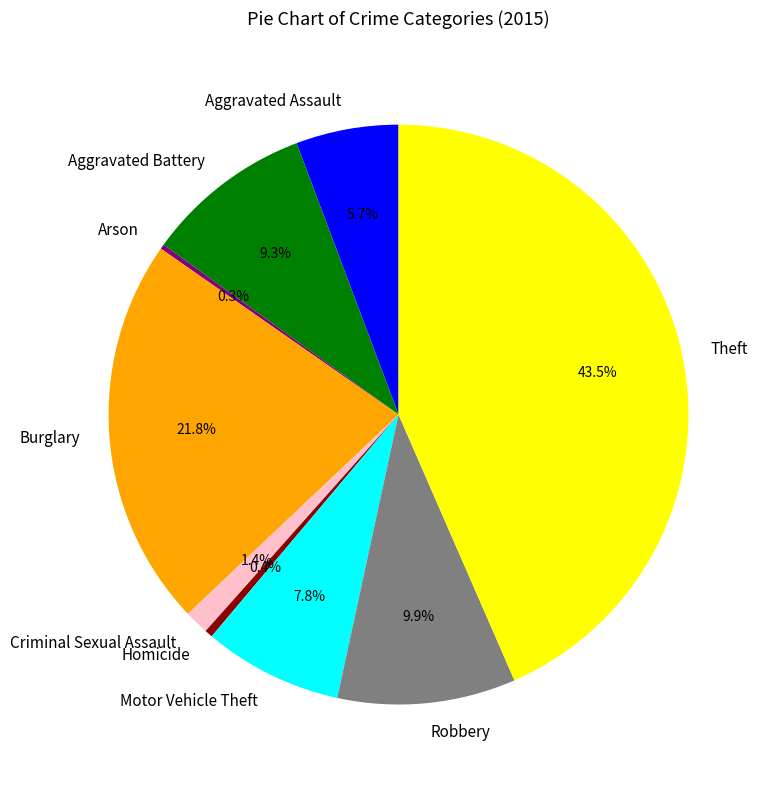

Between Homicide and Criminal Sexual Assault, which is larger?

Criminal Sexual Assault